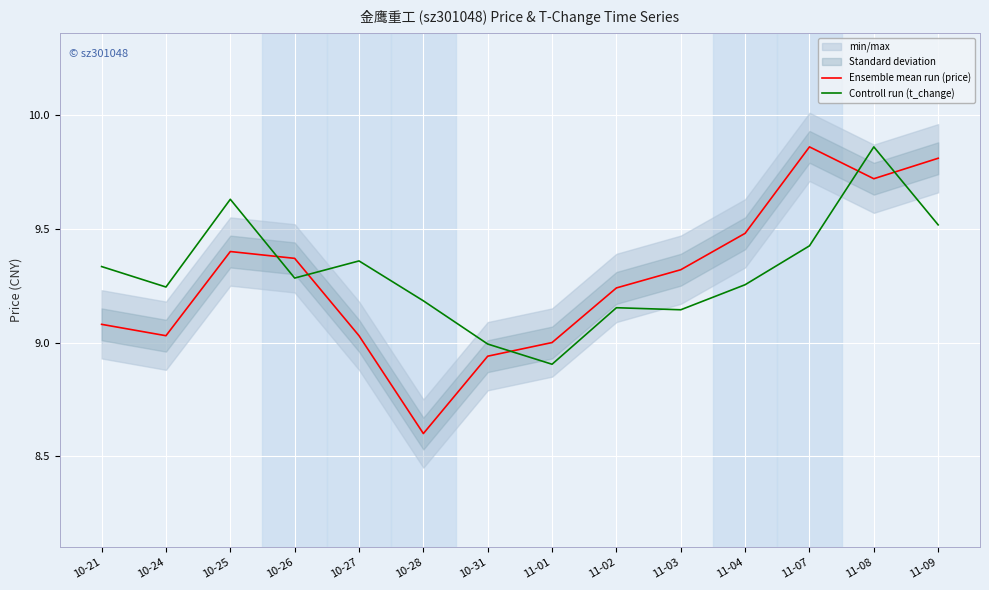

Reading right to left, what are all the values shown in this chart?

Ensemble mean run (price): 9.8	9.7	9.9	9.5	9.3	9.2	9.0	8.9	8.6	9.0	9.4	9.4	9.0	9.1
Controll run (t_change): 9.5	9.9	9.4	9.3	9.1	9.2	8.9	9.0	9.2	9.4	9.3	9.6	9.2	9.3